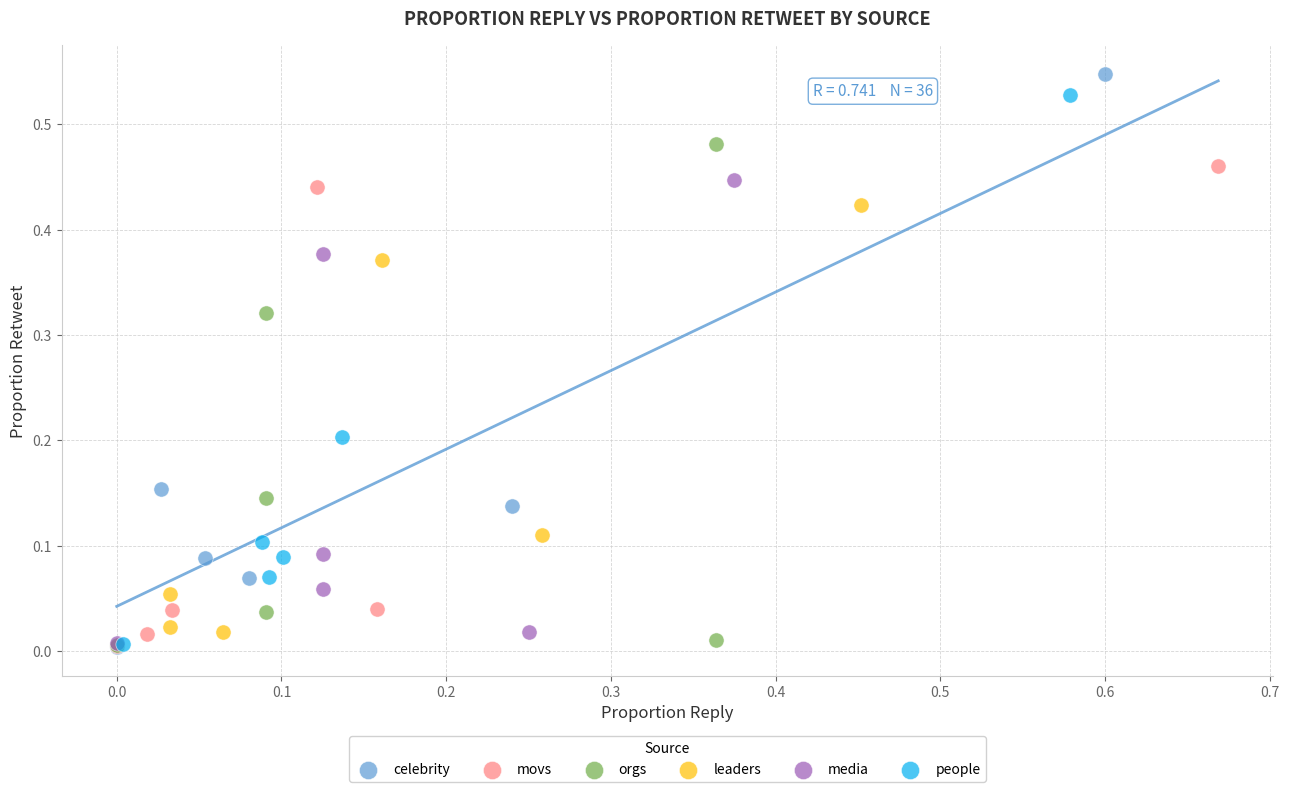

Which series has the widest spread of Y values?

celebrity